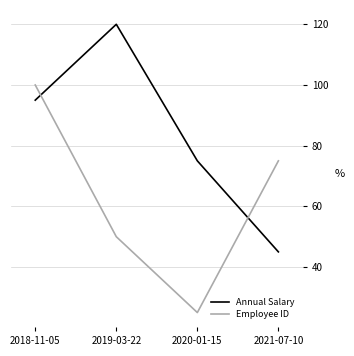

Between which two adjacent categories do Employee ID and Annual Salary first intersect?

2018-11-05 and 2019-03-22